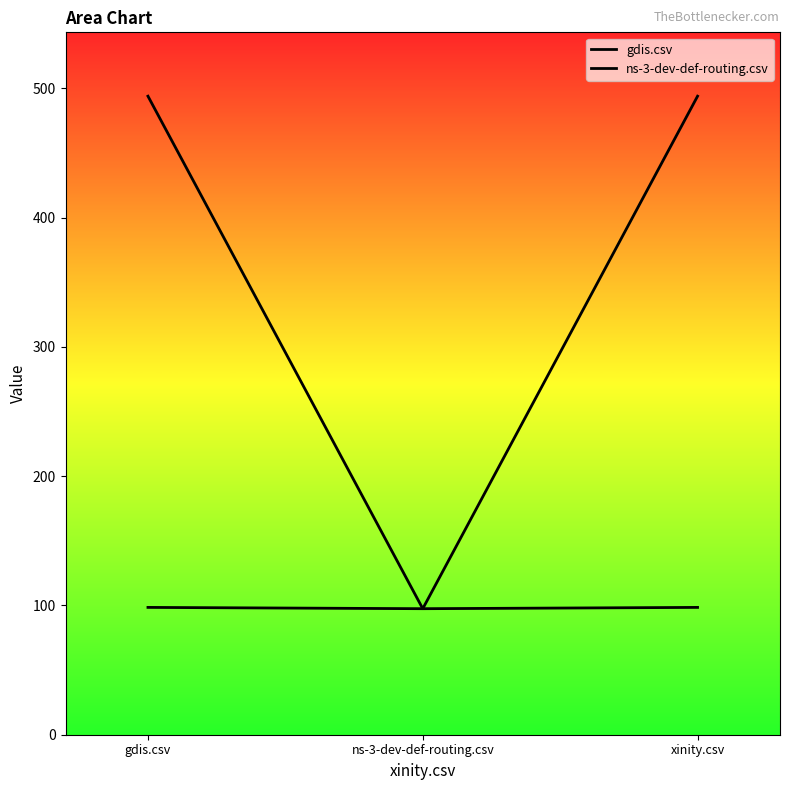

Between ns-3-dev-def-routing.csv and gdis.csv, which is larger?

gdis.csv